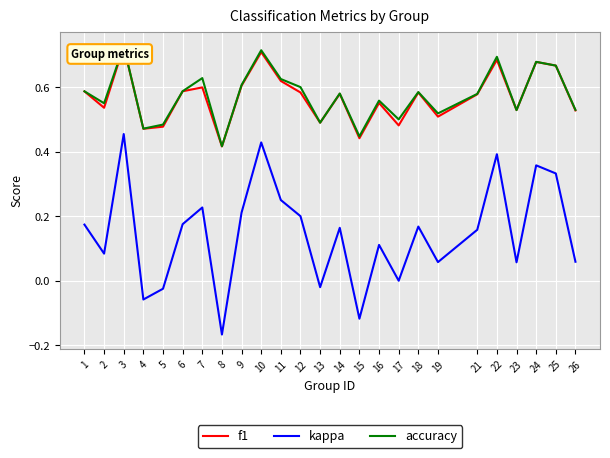

True or false: kappa and f1 intersect in this chart.

False